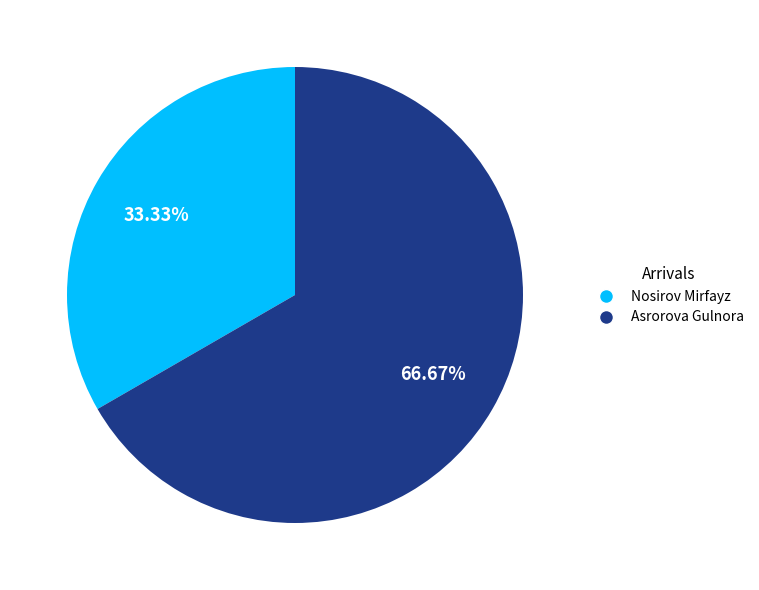

True or false: Asrorova Gulnora accounts for 79% of the total.

False